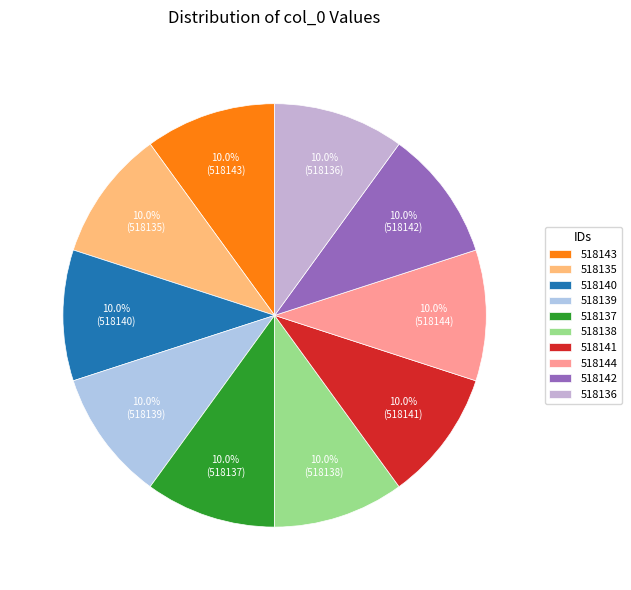

The 518141 slice represents 10% of the pie. True or false?

True